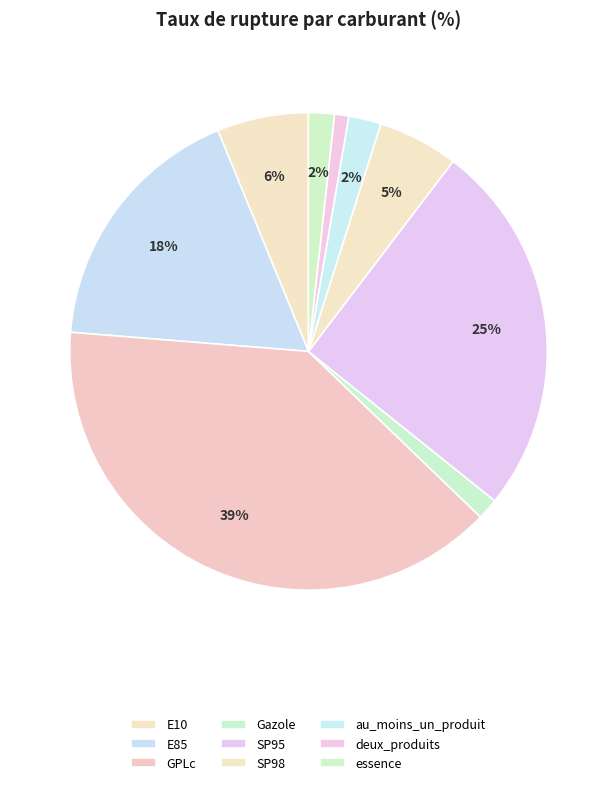

How many segments does this pie chart have?

9